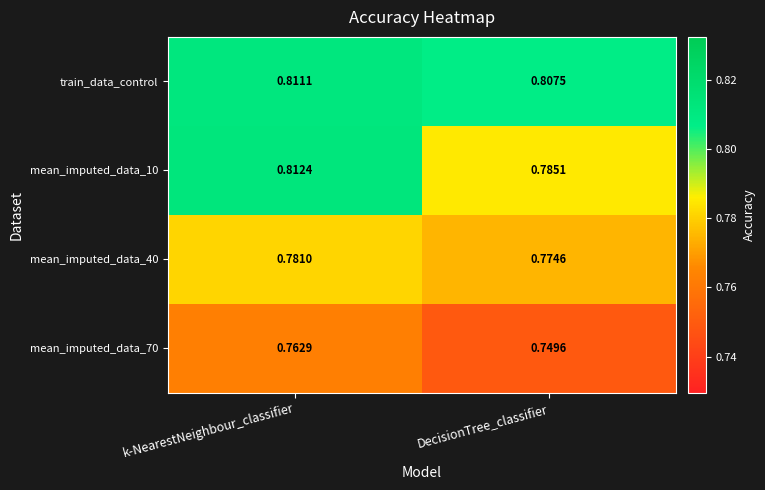

Which category has the highest value across all series?

k-NearestNeighbour_classifier